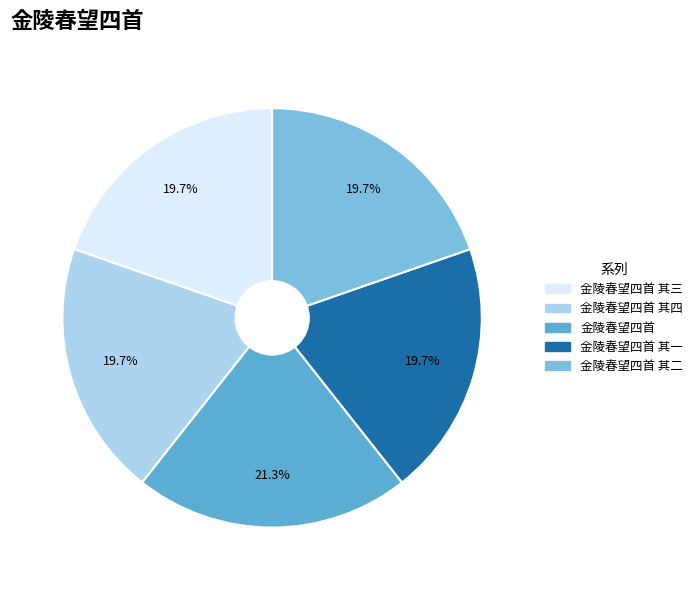

What is the largest slice in the pie chart?

金陵春望四首